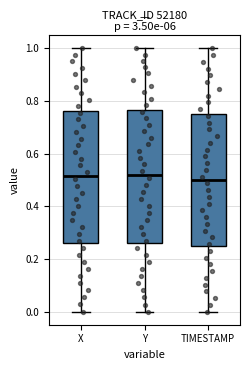

Reading left to right, read every box against the y-axis: the position of its median line, the range the box covers, and the ends of its whiskers. The values are not printed on the chart, so give them approximately, as read against the axis.

X: median 0.52, box 0.26 to 0.76, whiskers 0.00 to 1.00
Y: median 0.52, box 0.26 to 0.76, whiskers 0.00 to 1.00
TIMESTAMP: median 0.50, box 0.26 to 0.76, whiskers 0.00 to 1.00